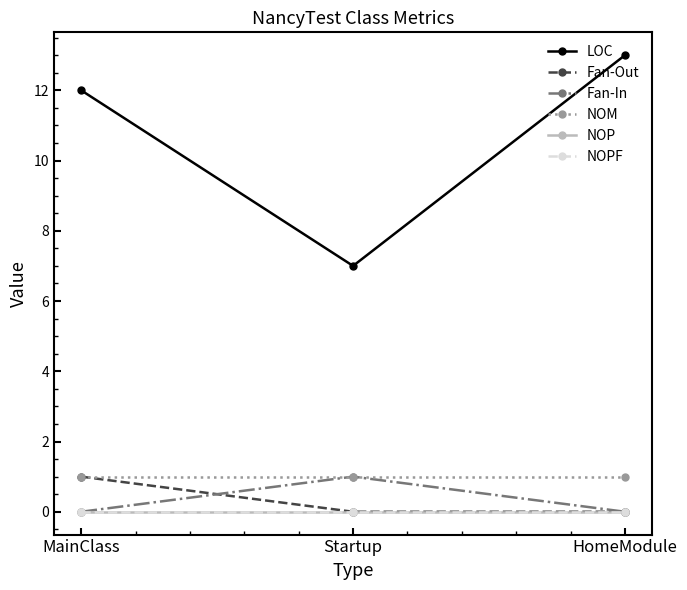

Reading right to left, transcribe all the data shown in this chart.

LOC: HomeModule=13	Startup=7	MainClass=12
Fan-Out: HomeModule=0	Startup=0	MainClass=1
Fan-In: HomeModule=0	Startup=1	MainClass=0
NOM: HomeModule=1	Startup=1	MainClass=1
NOP: HomeModule=0	Startup=0	MainClass=0
NOPF: HomeModule=0	Startup=0	MainClass=0